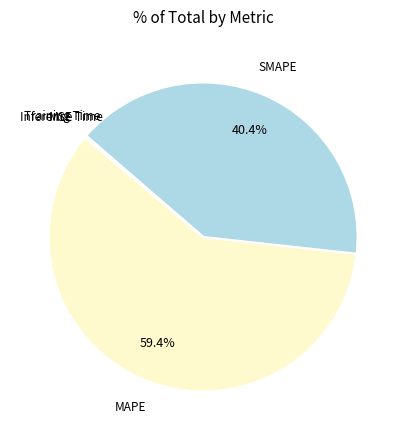

Does any single category account for the majority?

Yes